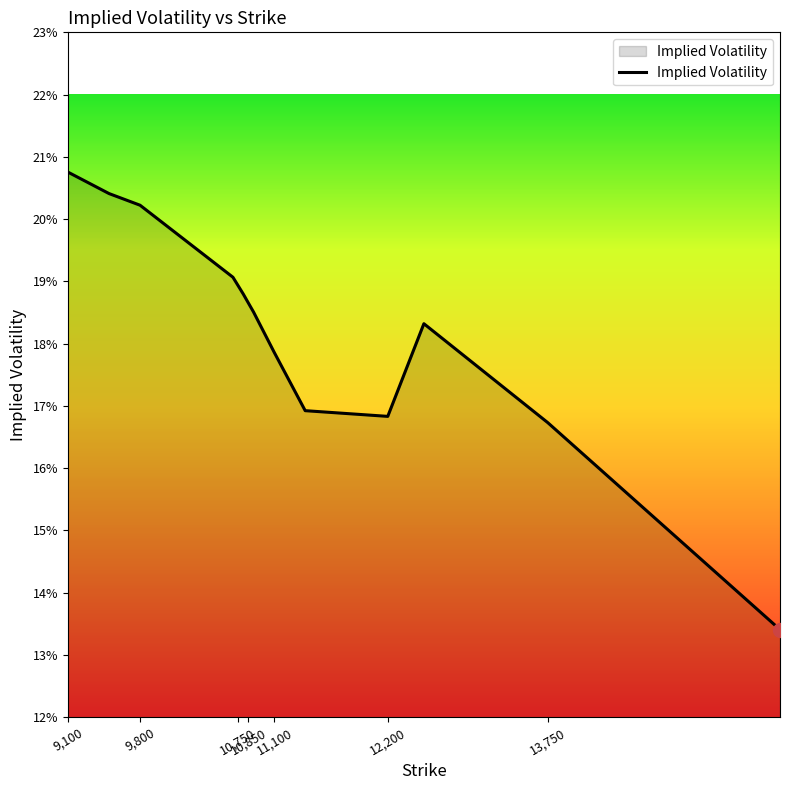

At which category does the chart reach its peak across all series?

9,100